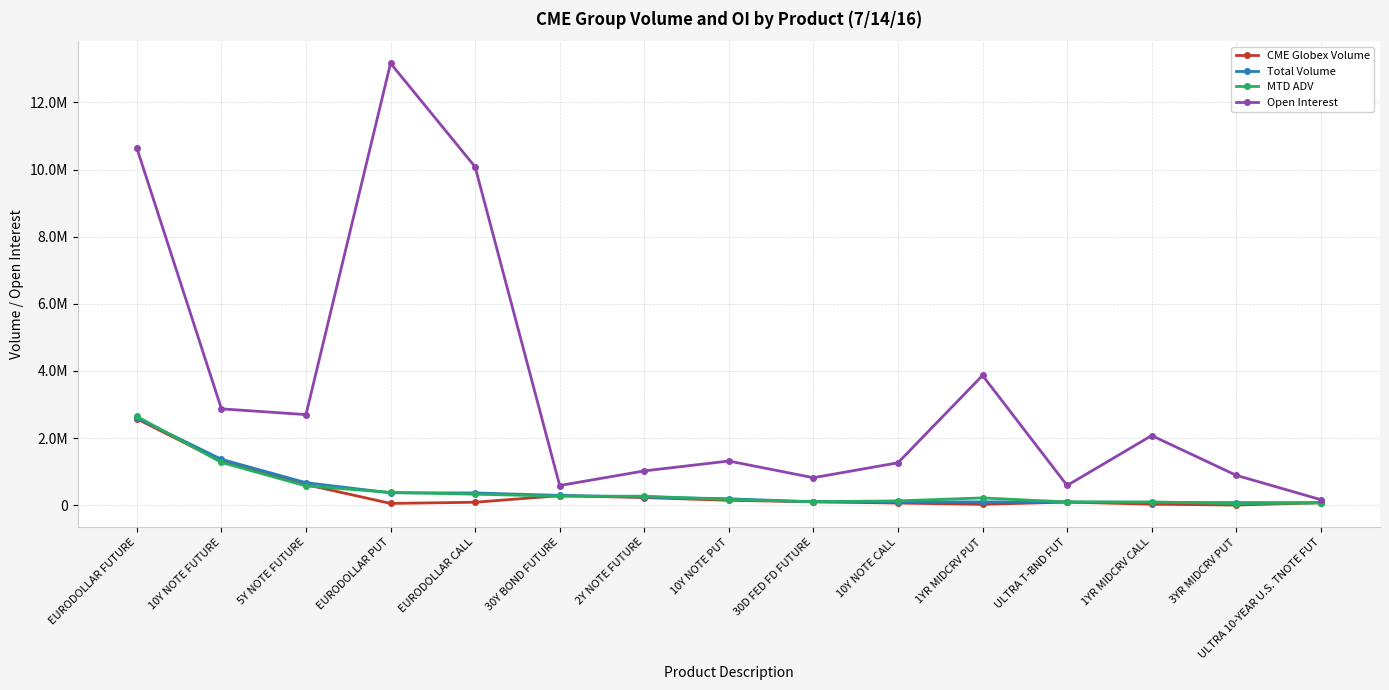

Is this an area chart (filled region under the line)?

No